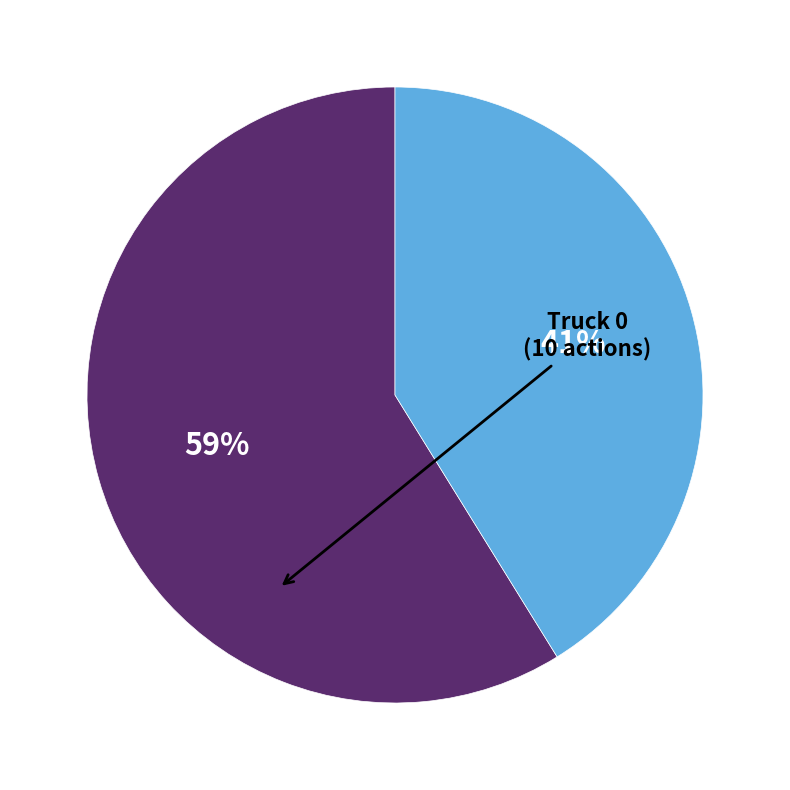

How many slices are in this pie chart?

2